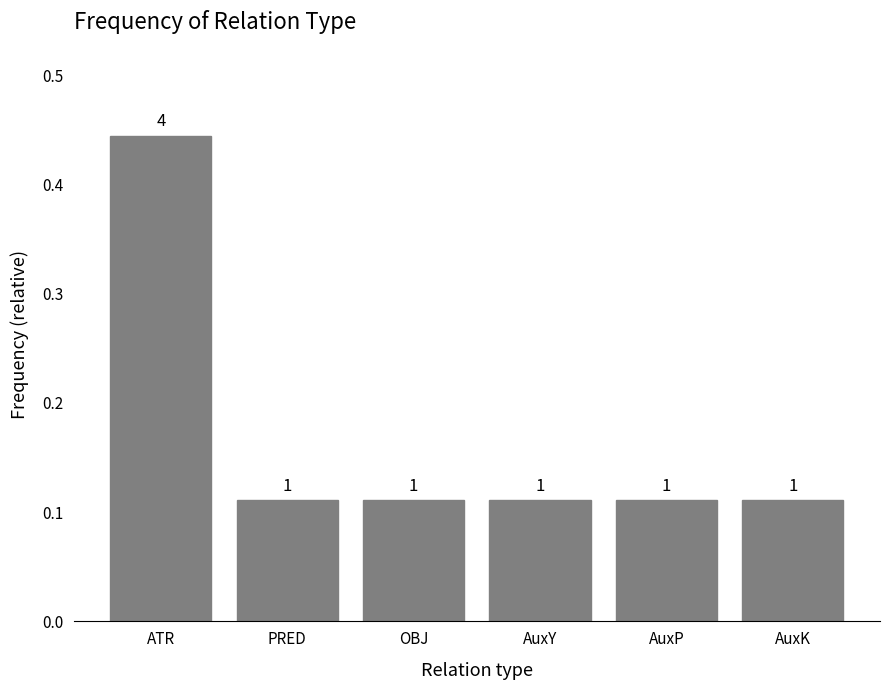

What is the label of the 5th bar from the right?

PRED